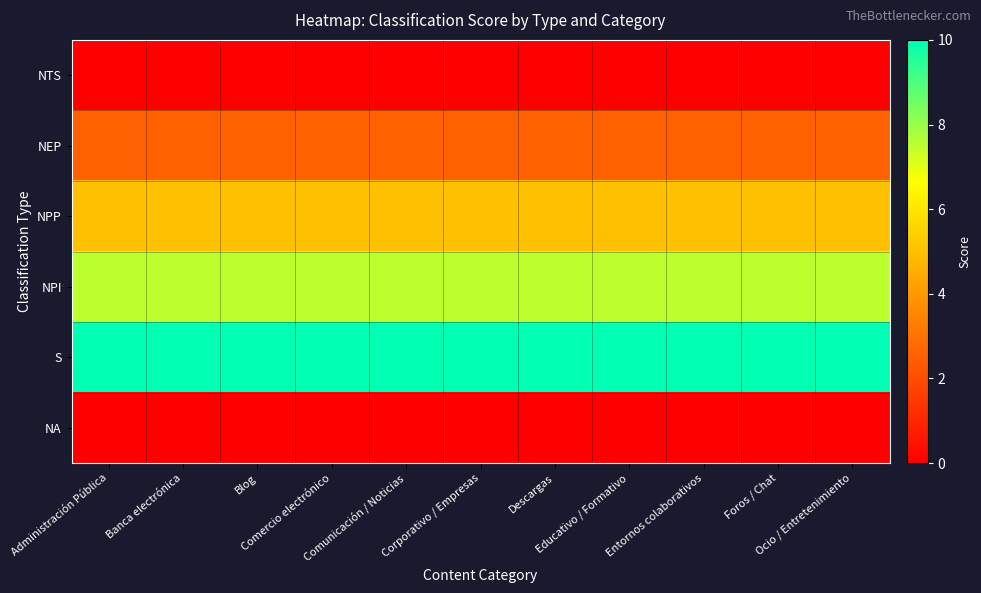

List the series in order of their peak value, highest first.

S, NPI, NPP, NEP, NTS, NA